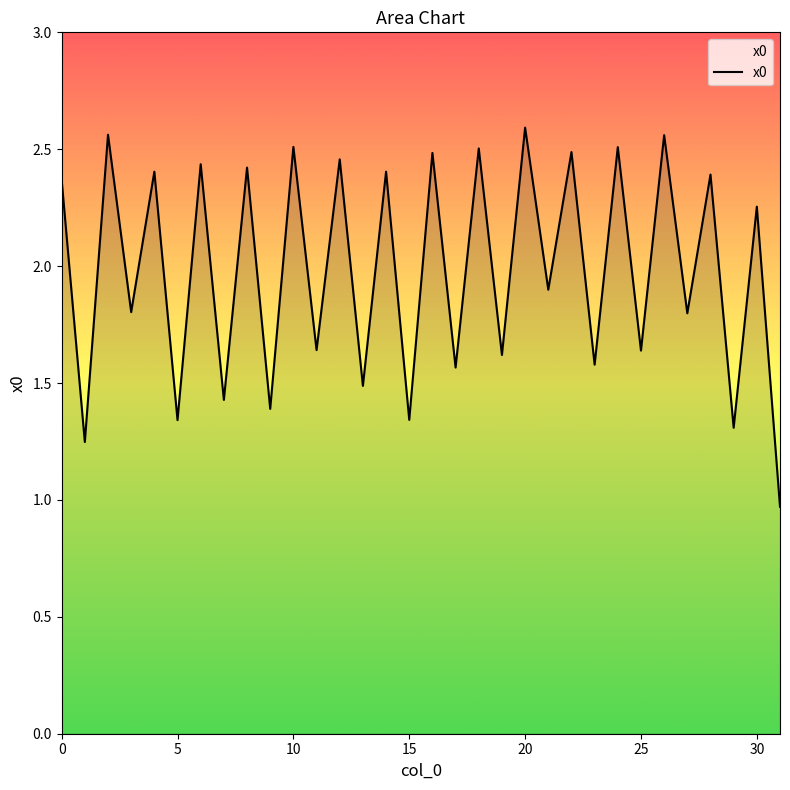

What is the minimum value shown in the chart?

1.0